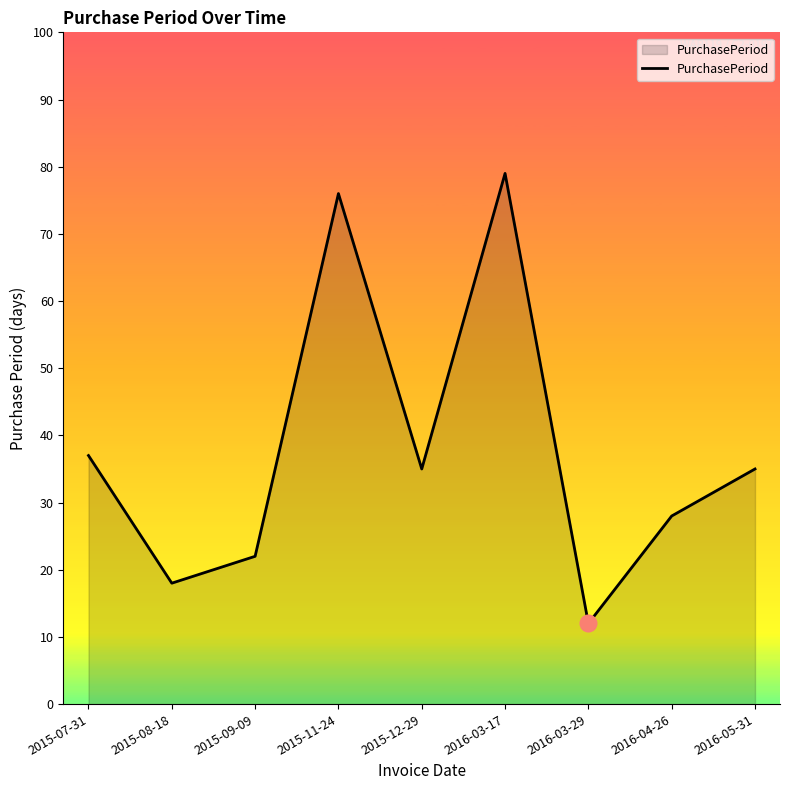

Reading right to left, extract all data points from this chart.

35	28	12	79	35	76	22	18	37